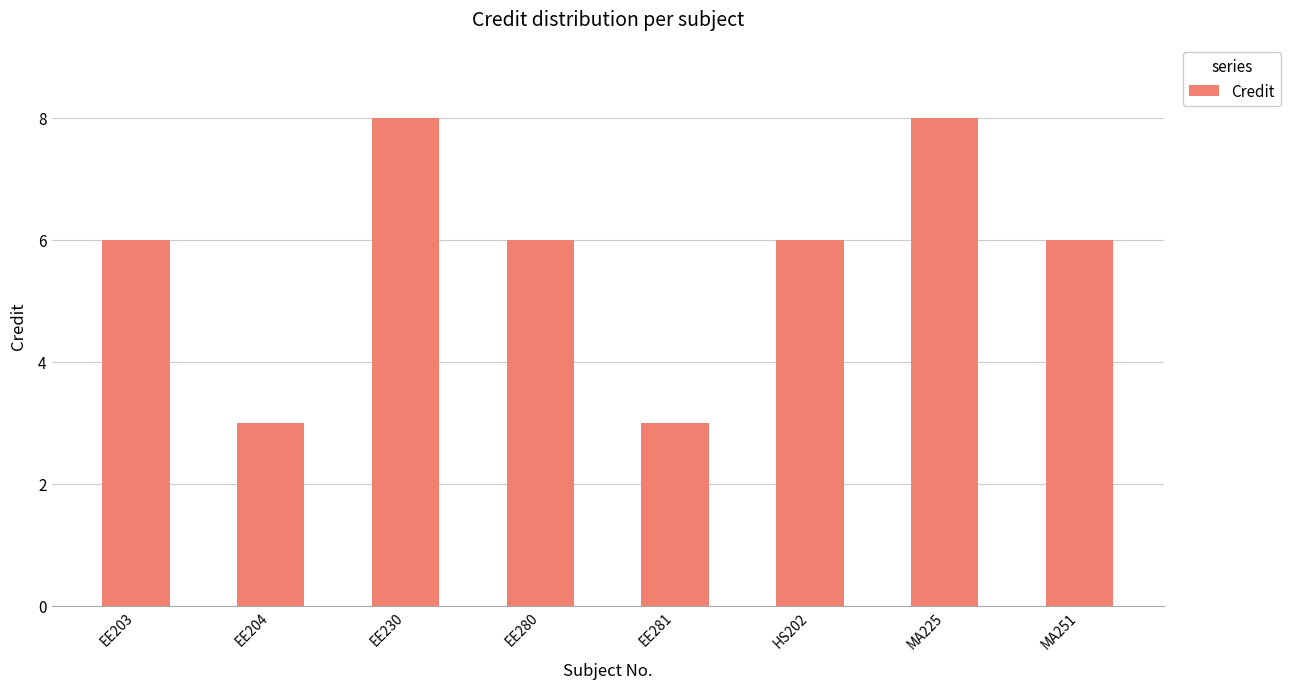

What is the maximum value shown in the chart?

8